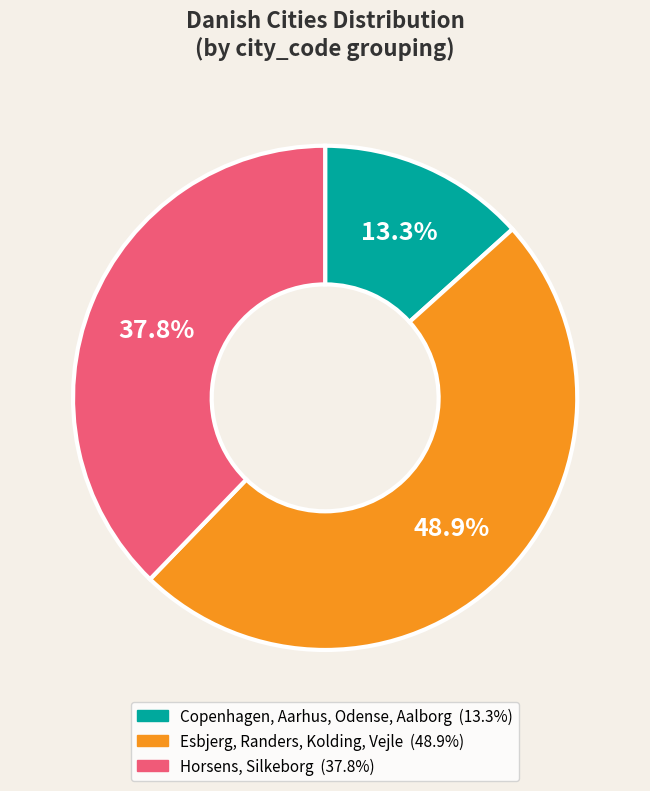

Does any single category account for the majority?

No